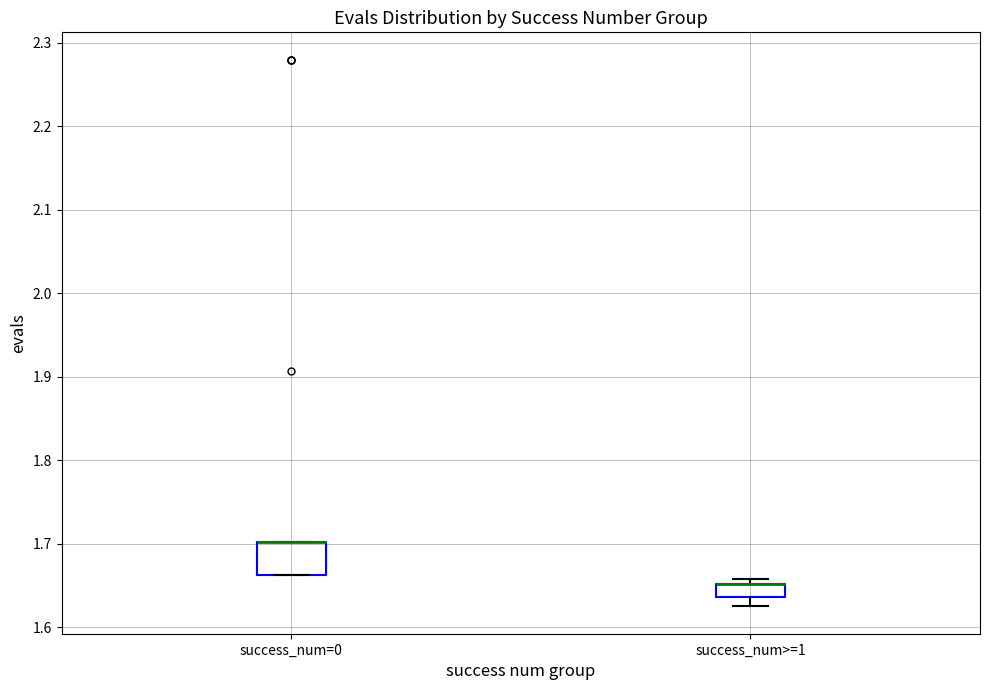

Reading left to right, transcribe this box plot: for each box, give where its median line is, the range the box spans, and where its two whiskers end, as read against the y-axis. The values are not printed on the chart, so give them approximately, as read against the axis.

success_num=0: median 1.70 (drawn on the box's upper edge), box 1.66 to 1.70, whiskers 1.66 to 1.70
success_num>=1: median 1.65 (drawn on the box's upper edge), box 1.64 to 1.65, whiskers 1.62 to 1.66